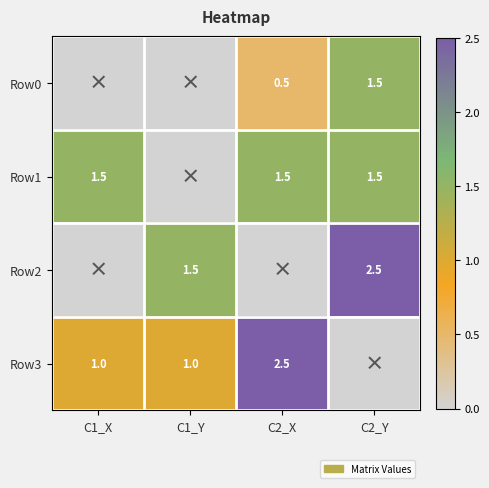

What is the sum of the Row3 values at C2_X and C1_Y?

3.5